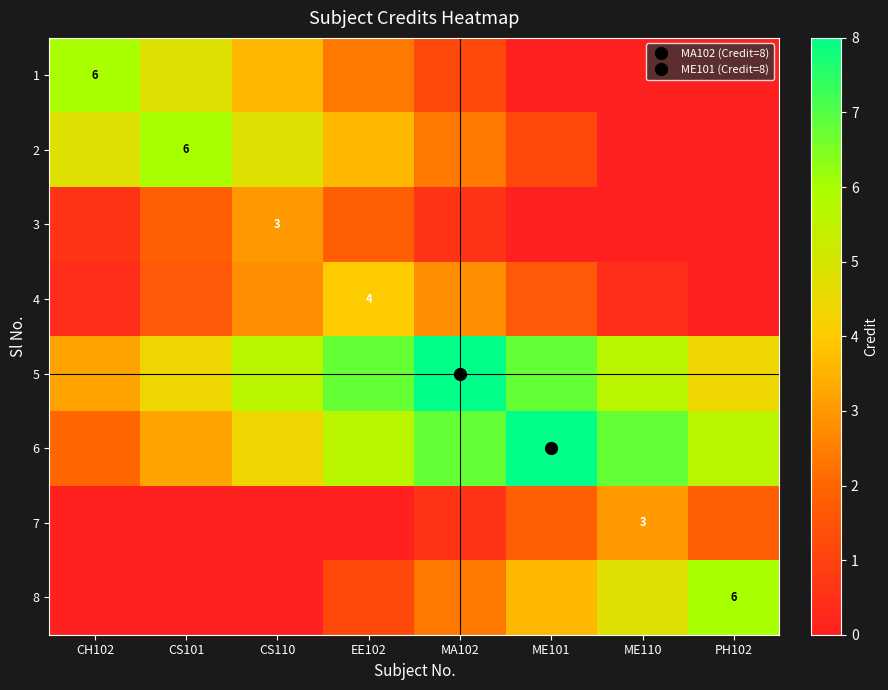

Rank the series by their maximum value, from lowest to highest.

3, 7, 4, 1, 2, 8, 5, 6